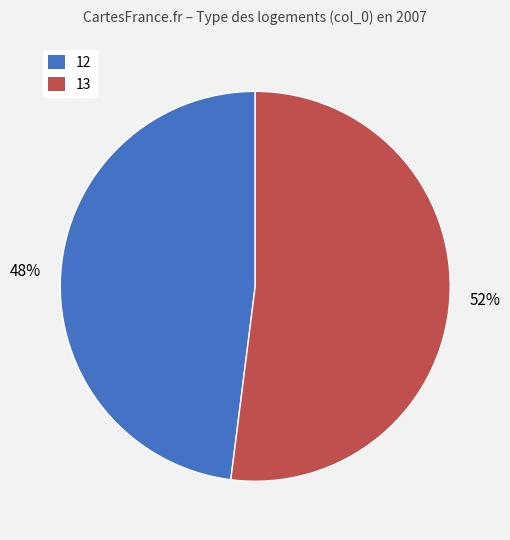

Which has a higher value, 12 or 13?

13